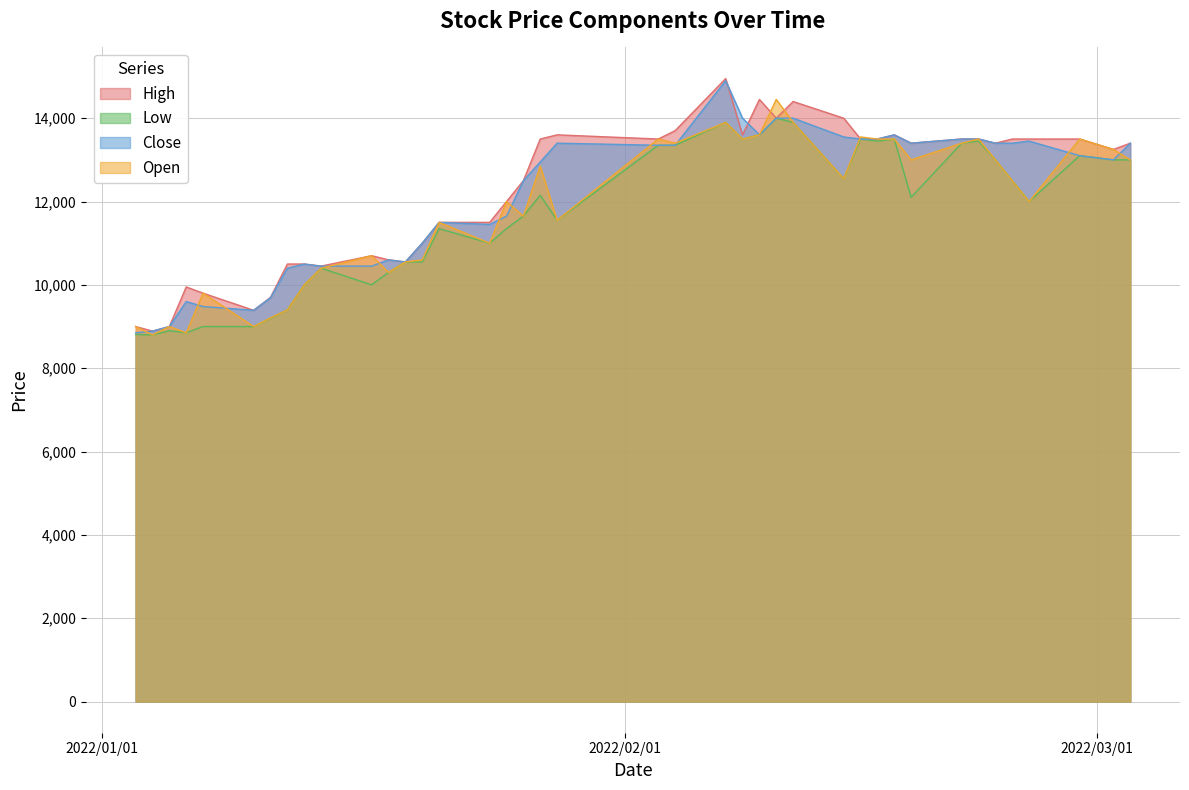

How many series are shown in this chart?

4